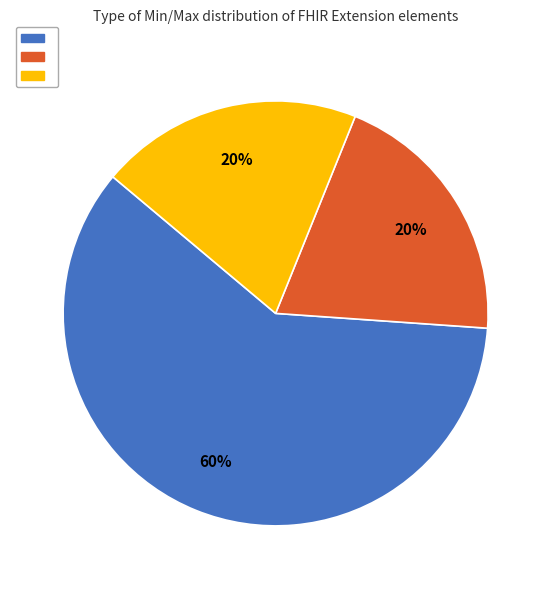

Is there any slice that represents more than half of the pie?

Yes